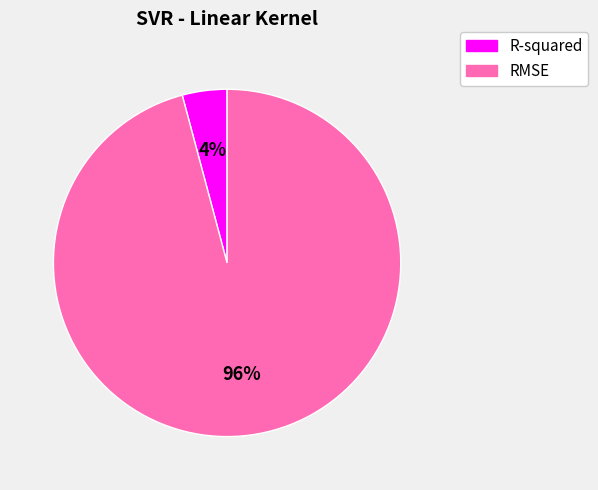

Which slice is the largest?

RMSE